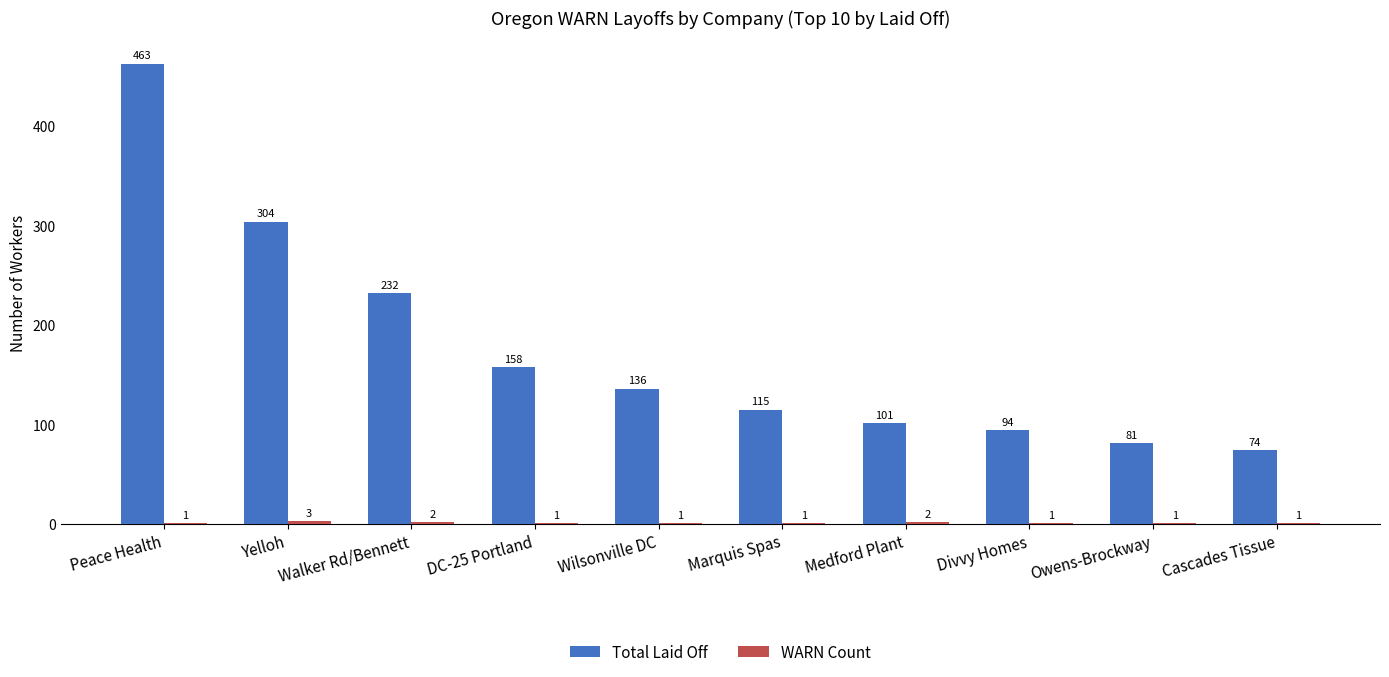

What is the sum of the Total Laid Off values at DC-25 Portland and Peace Health?

621